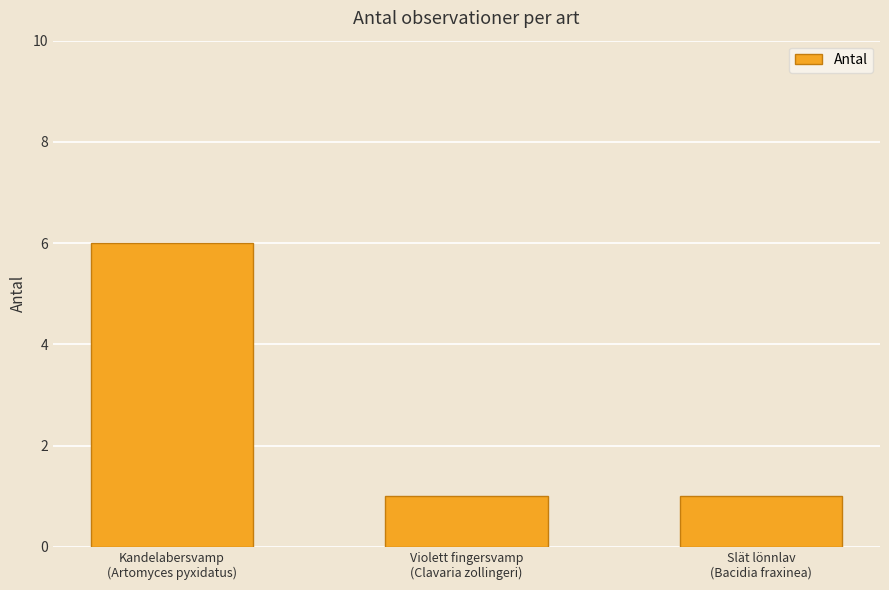

How many distinct data groups are displayed?

1